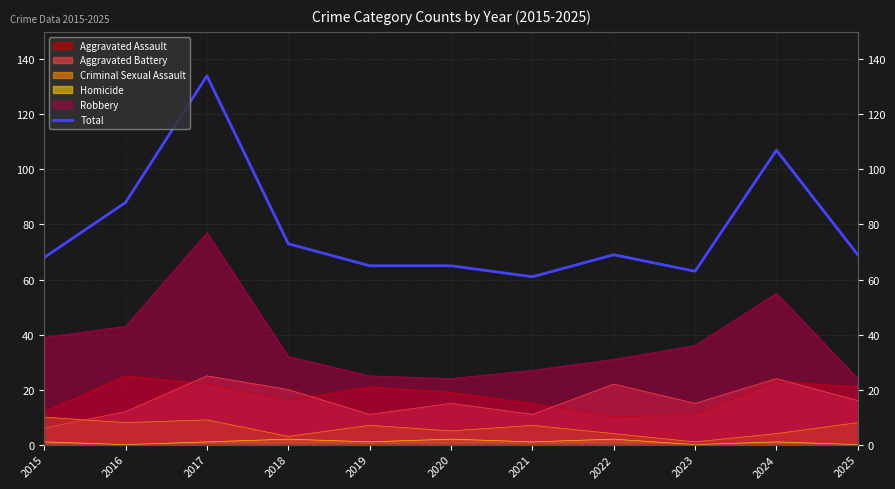

Reading left to right, extract all data points from this chart.

2015=68	2016=88	2017=134	2018=73	2019=65	2020=65	2021=61	2022=69	2023=63	2024=107	2025=69